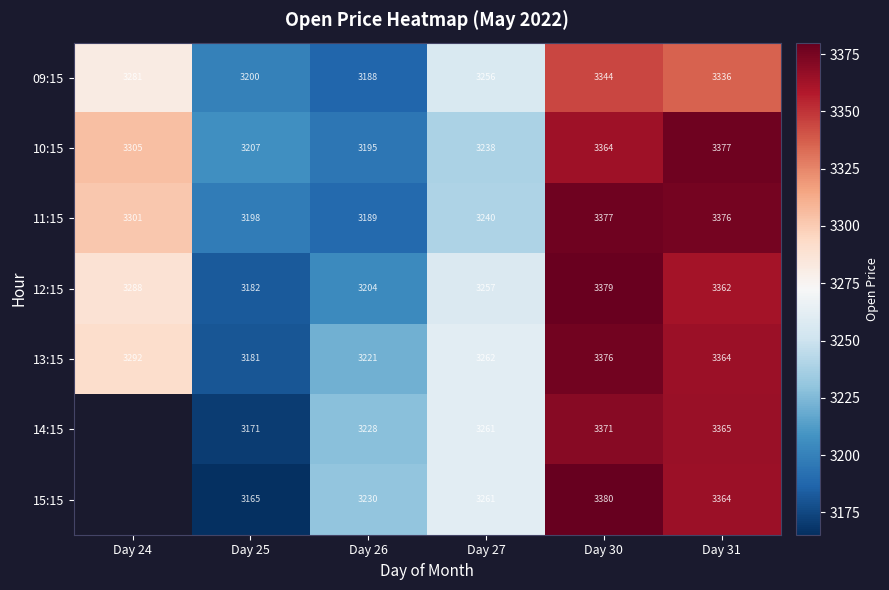

Is the value of 14:15 at Day 30 greater than the value of 13:15 at Day 24?

Yes